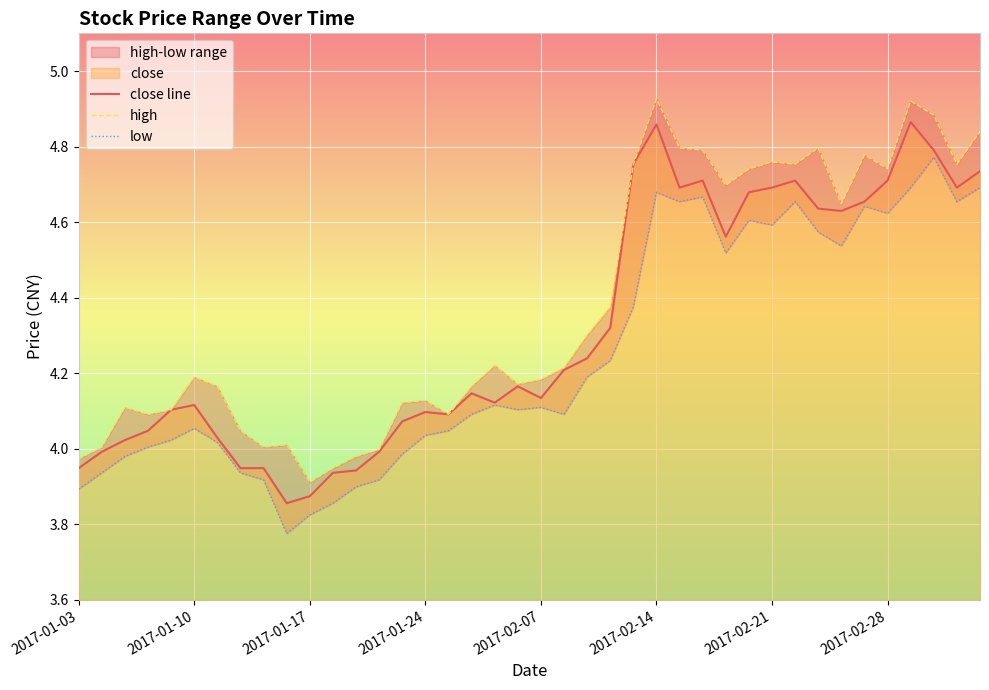

Between 20 and 14, which is larger?

20